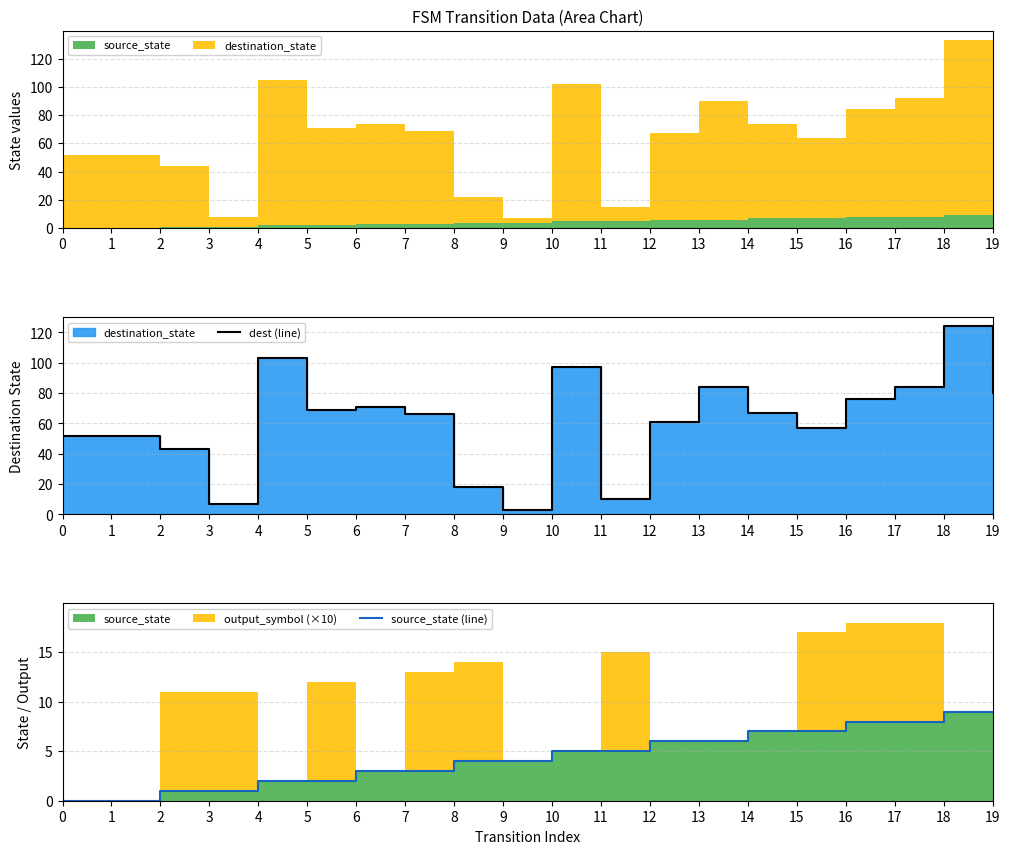

At 7, list the series in order from smallest to largest.

source_state (line), dest (line)